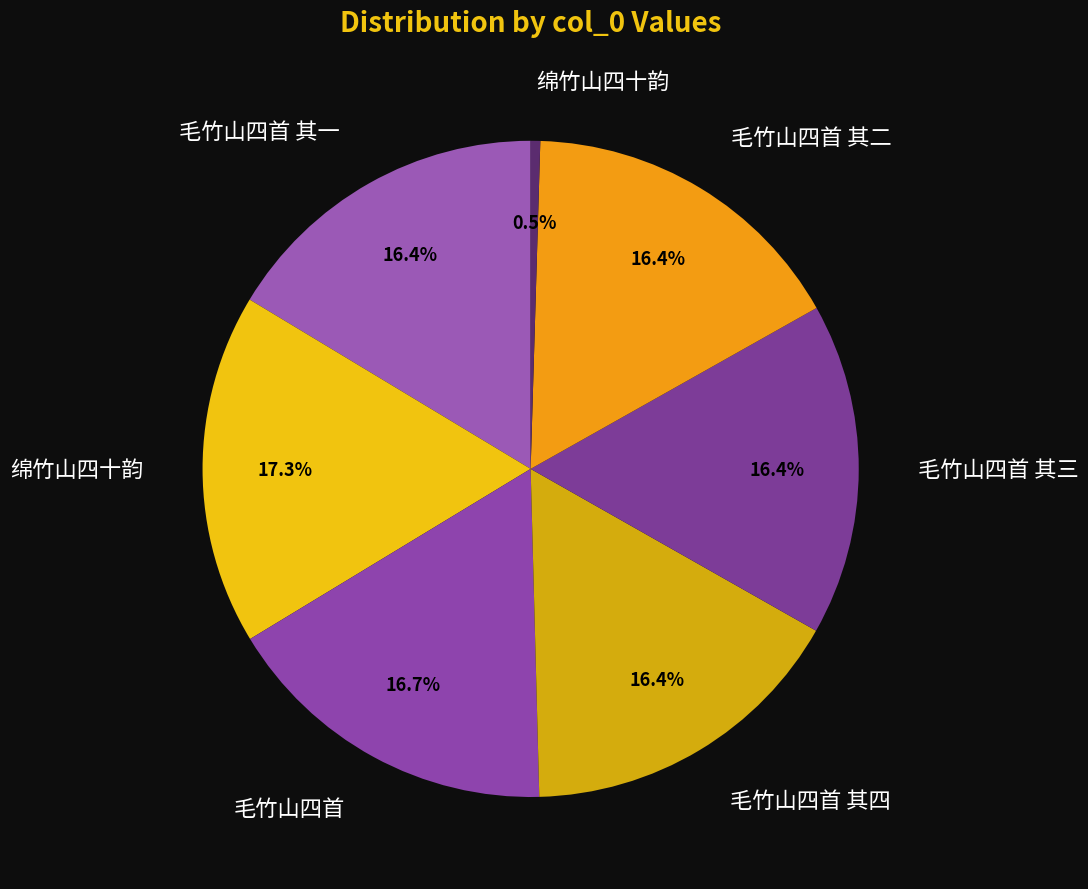

How many segments does this pie chart have?

7